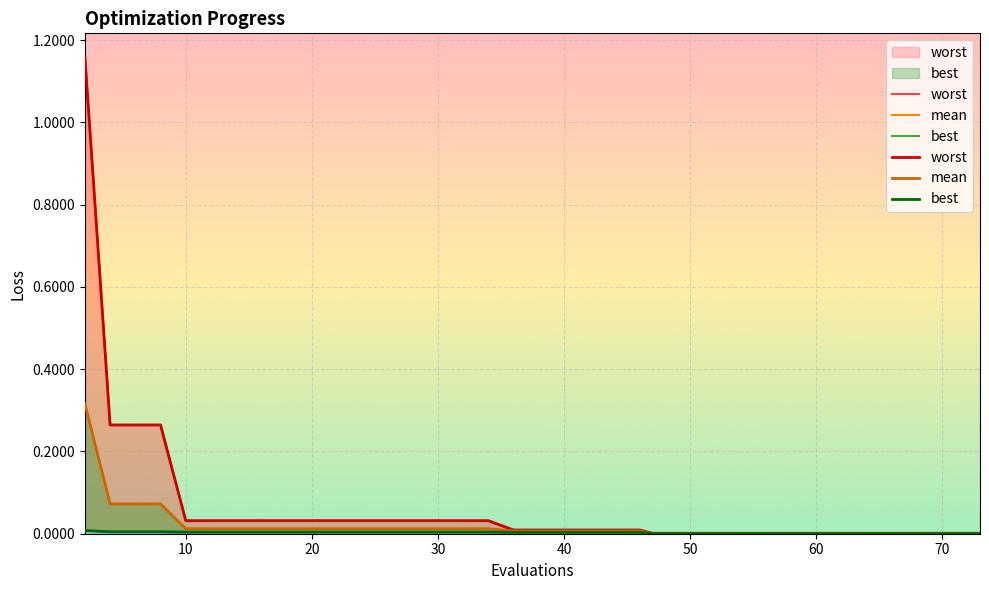

What is the sum of all worst values?

2.4